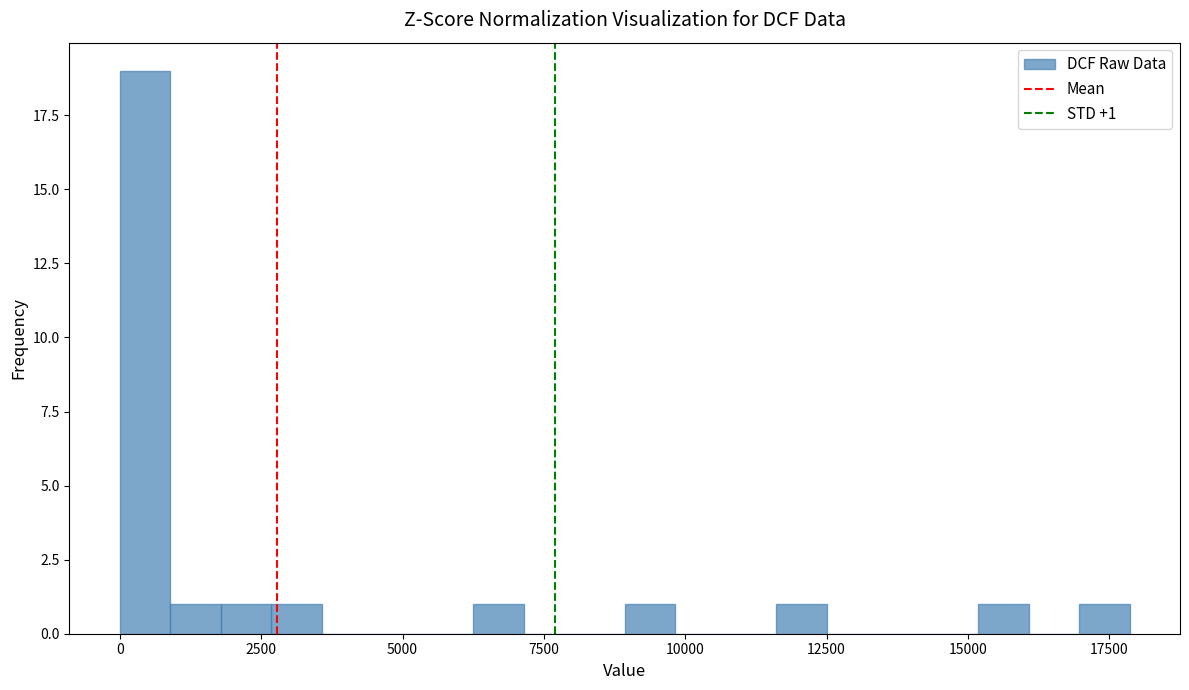

Read against the x-axis, roughly where is the centre of the tallest bar?

500